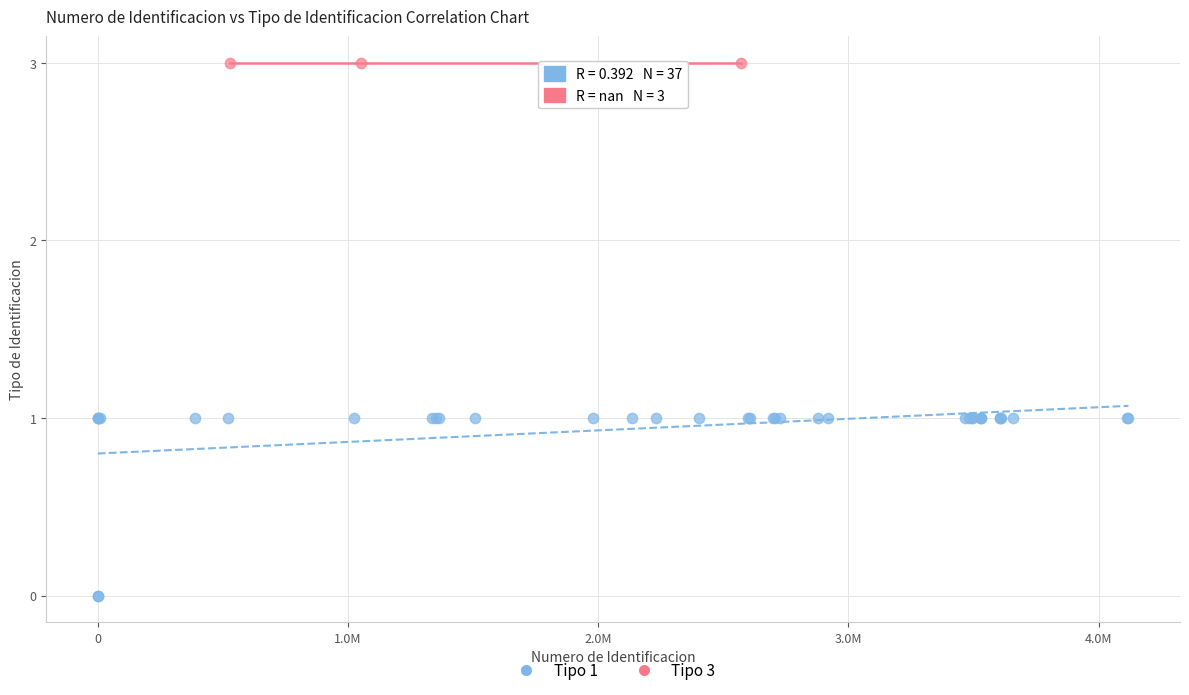

Which series reaches the minimum Y coordinate?

Tipo 1